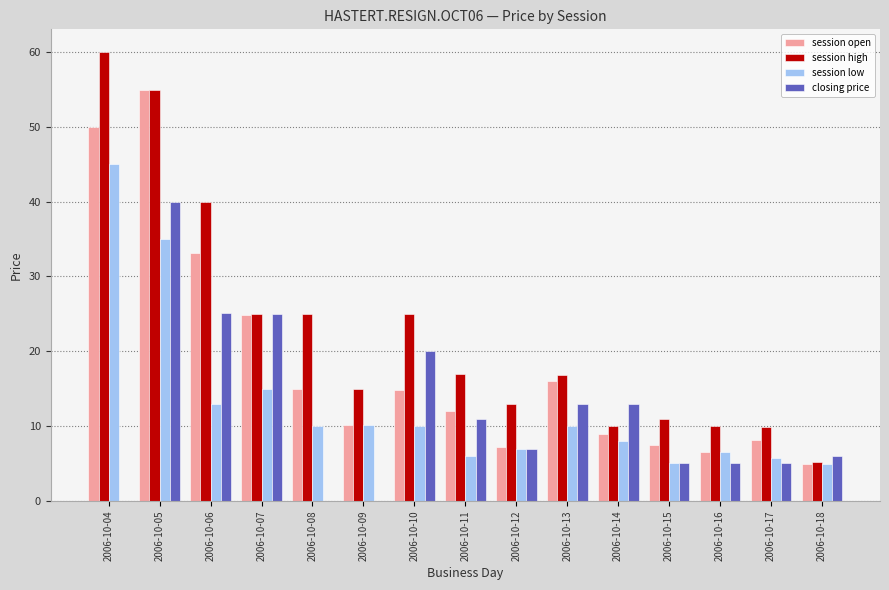

Is the value of session open at 2006-10-16 greater than the value of closing price at 2006-10-13?

No